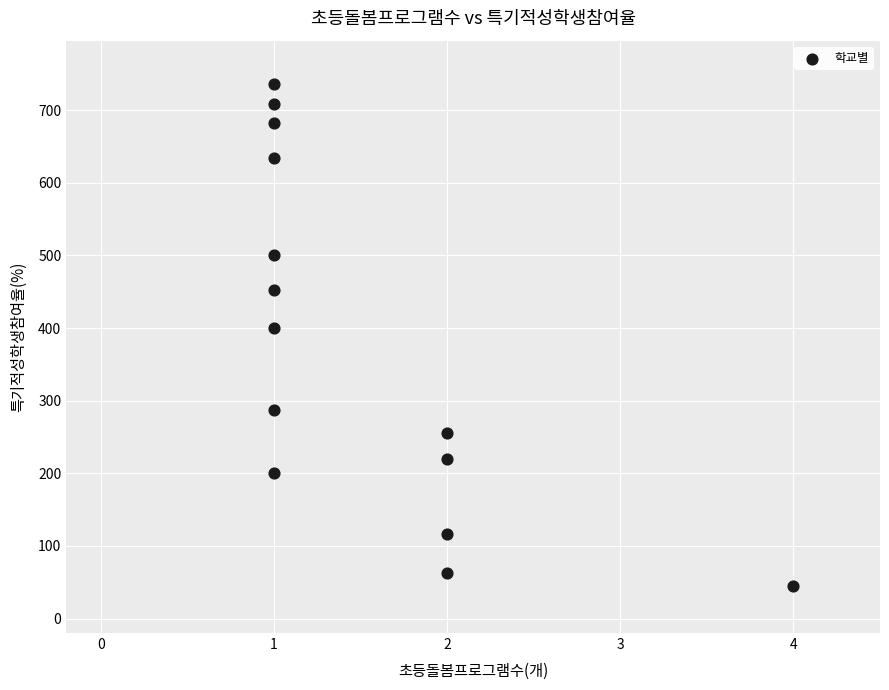

What is the range of X values (max minus min)?

3.0